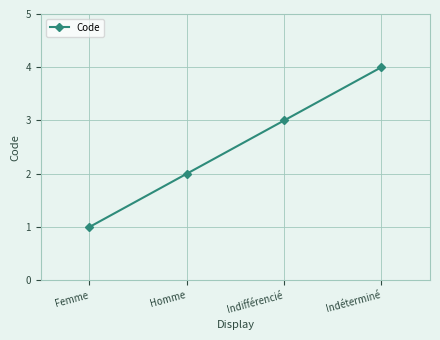

Reading left to right, extract all data points from this chart.

1	2	3	4